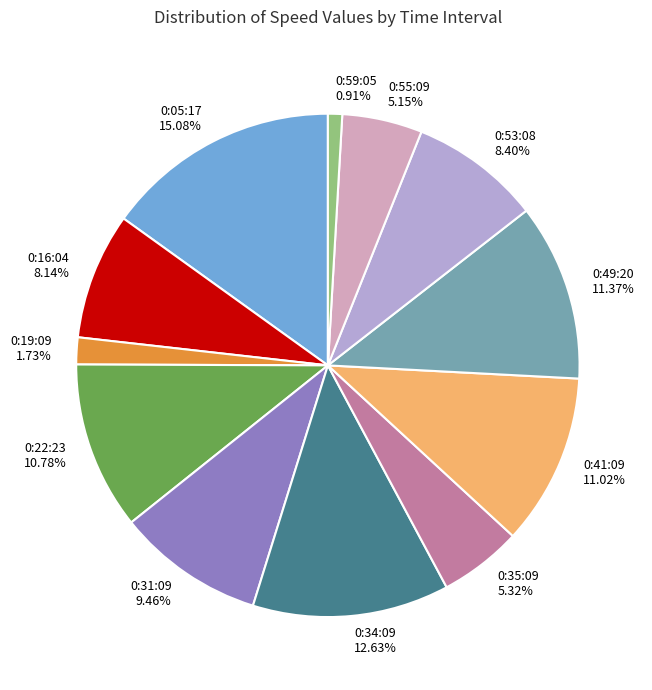

What is the total percentage of 0:49:20 and 0:19:09?

13.1%